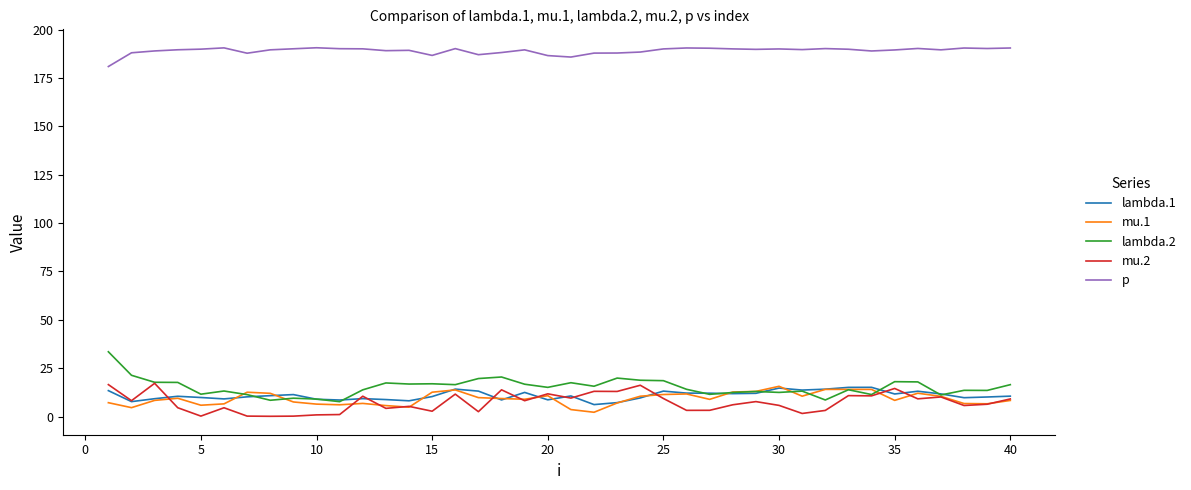

What is the minimum value for lambda.2?

7.7